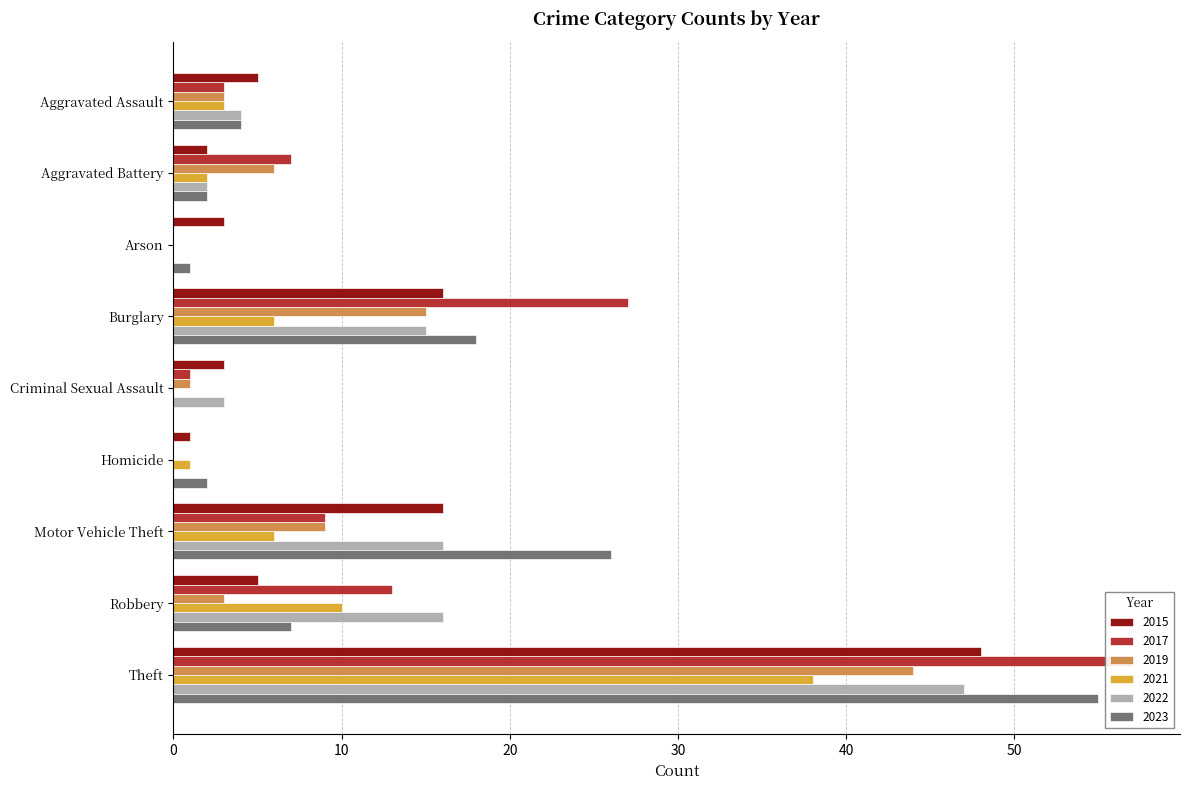

What is the difference between the 2019 values at Arson and Motor Vehicle Theft?

9